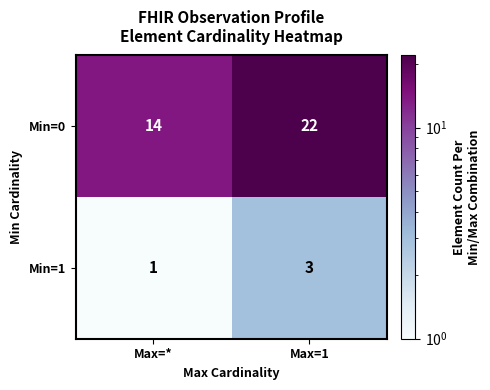

At which category does the chart reach its peak across all series?

Max=1